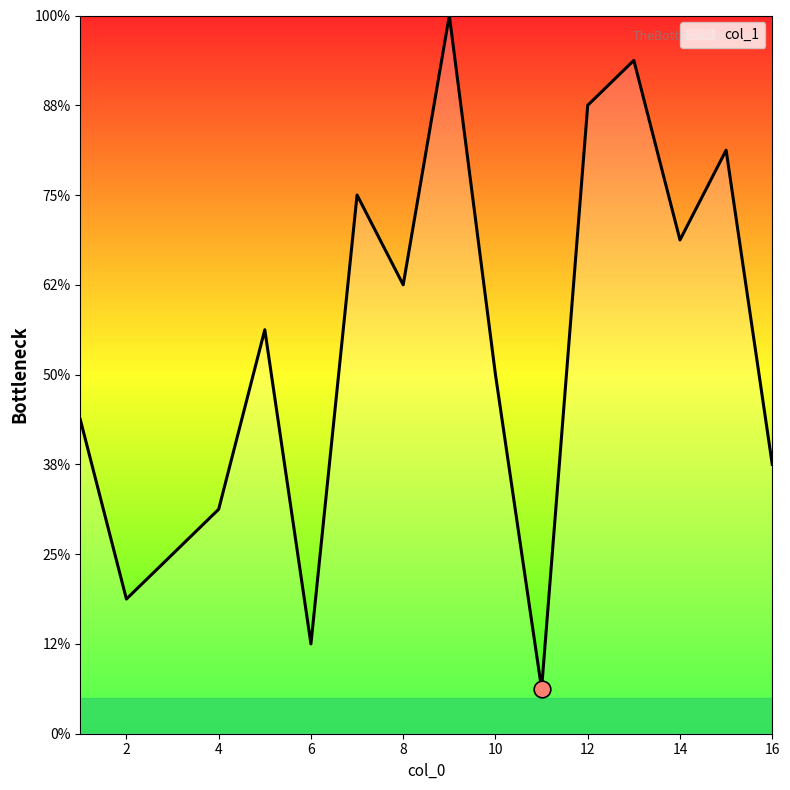

Does the chart have visible grid lines?

No